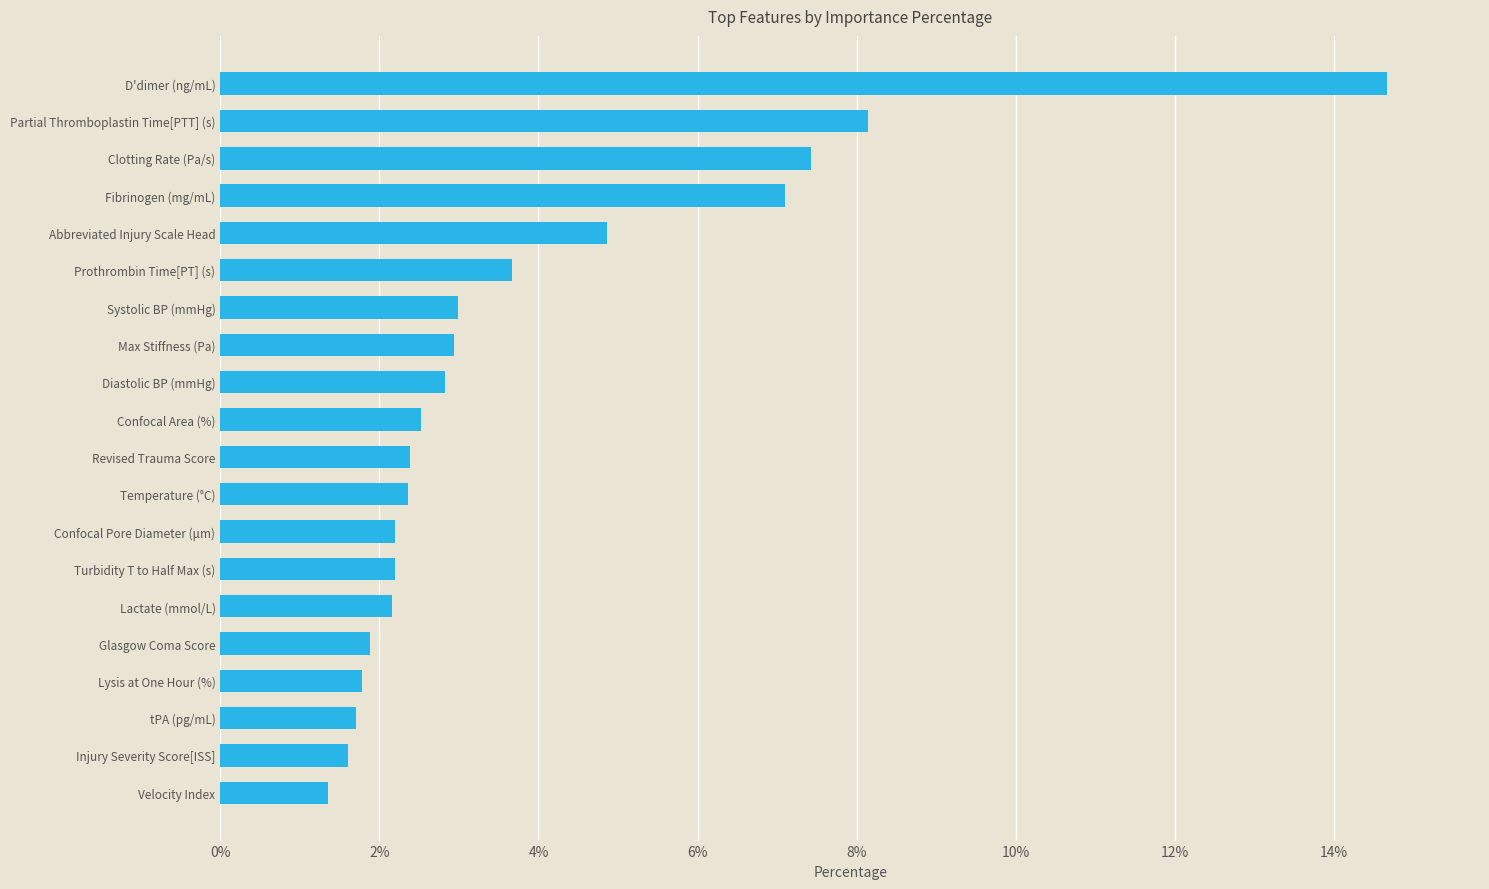

Are the bars horizontal?

Yes